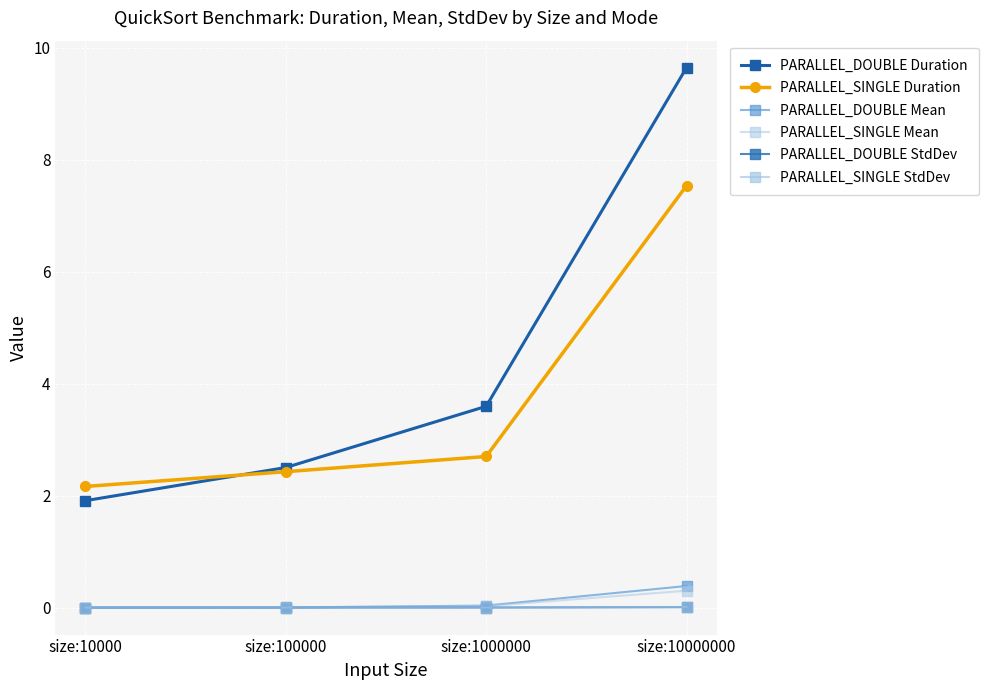

What is the value of the PARALLEL_SINGLE Duration point at the 3rd from the left?

2.7